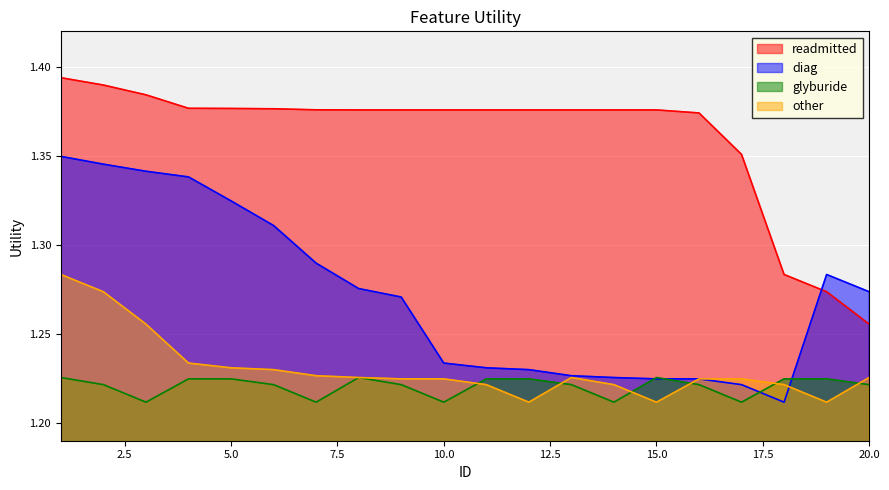

Which series has the widest spread of values?

readmitted